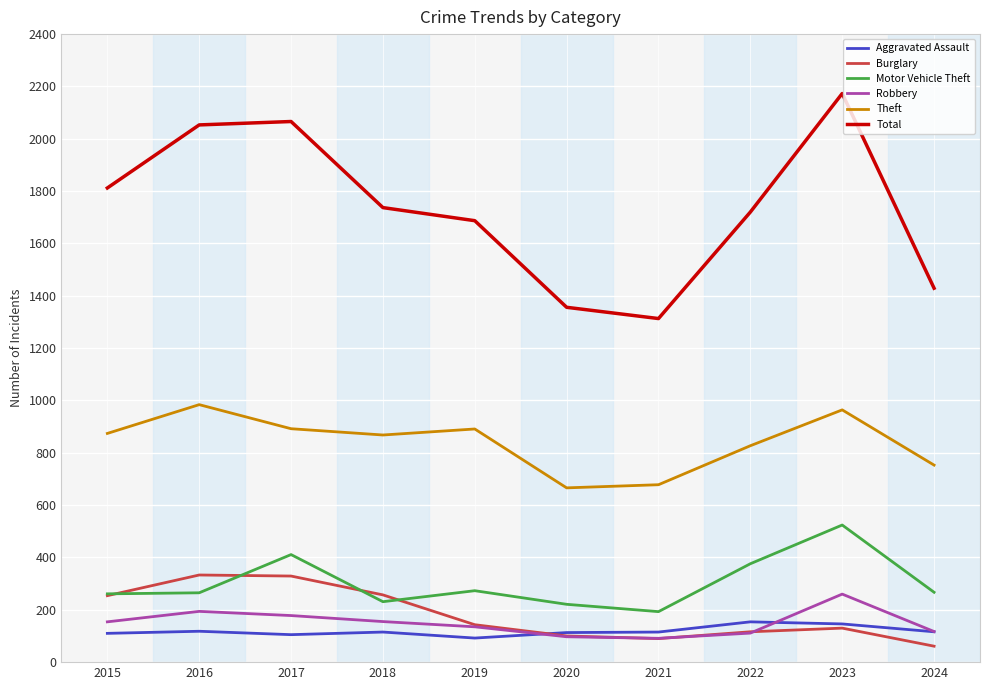

What is the difference between the highest and lowest values at 2016?

1935